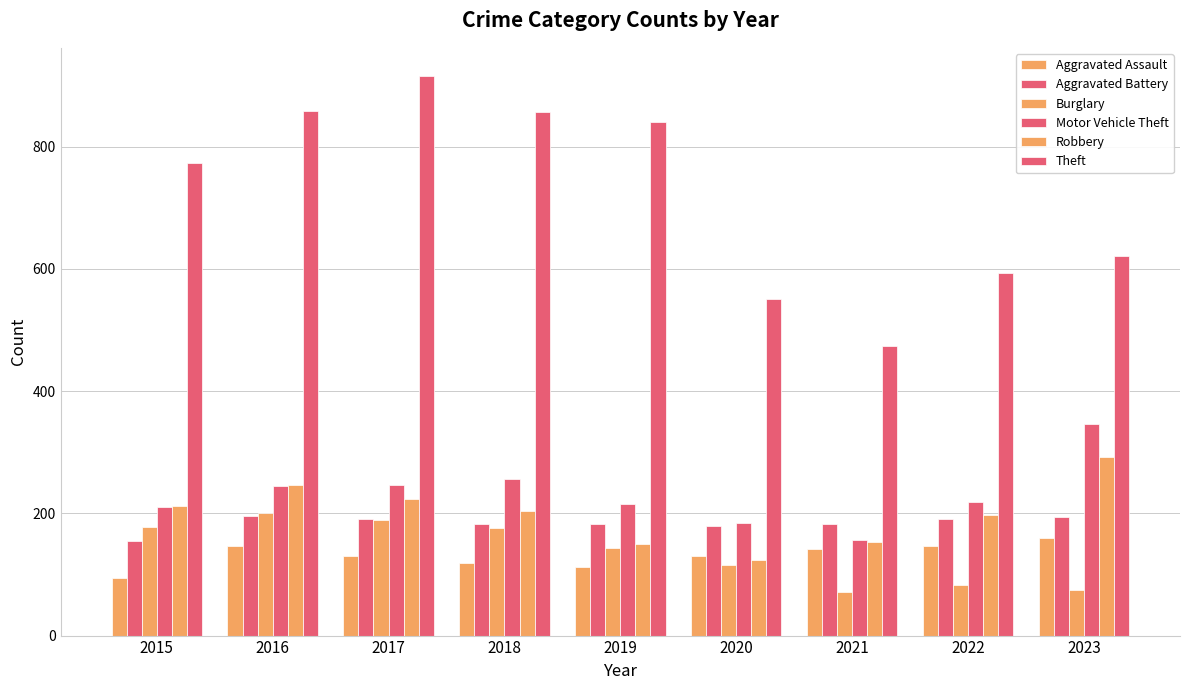

At how many categories does at least one series exceed 434?

9